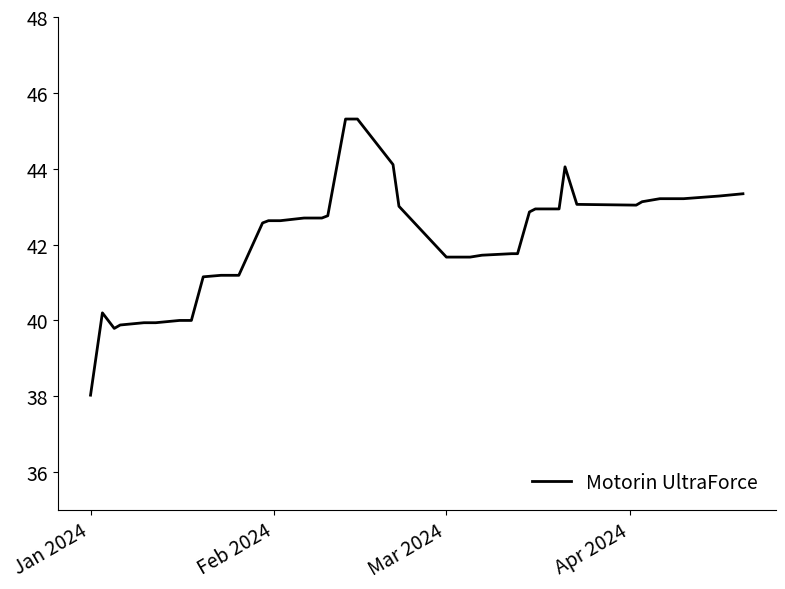

What is the difference between the maximum and minimum values?

7.3